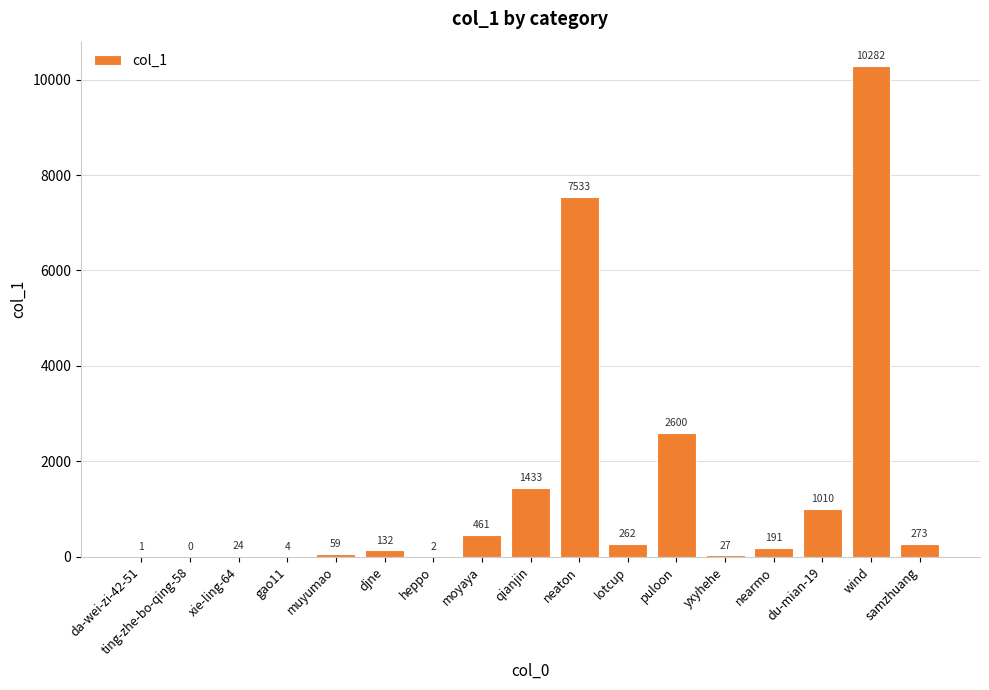

What is the sum of all values?

24294